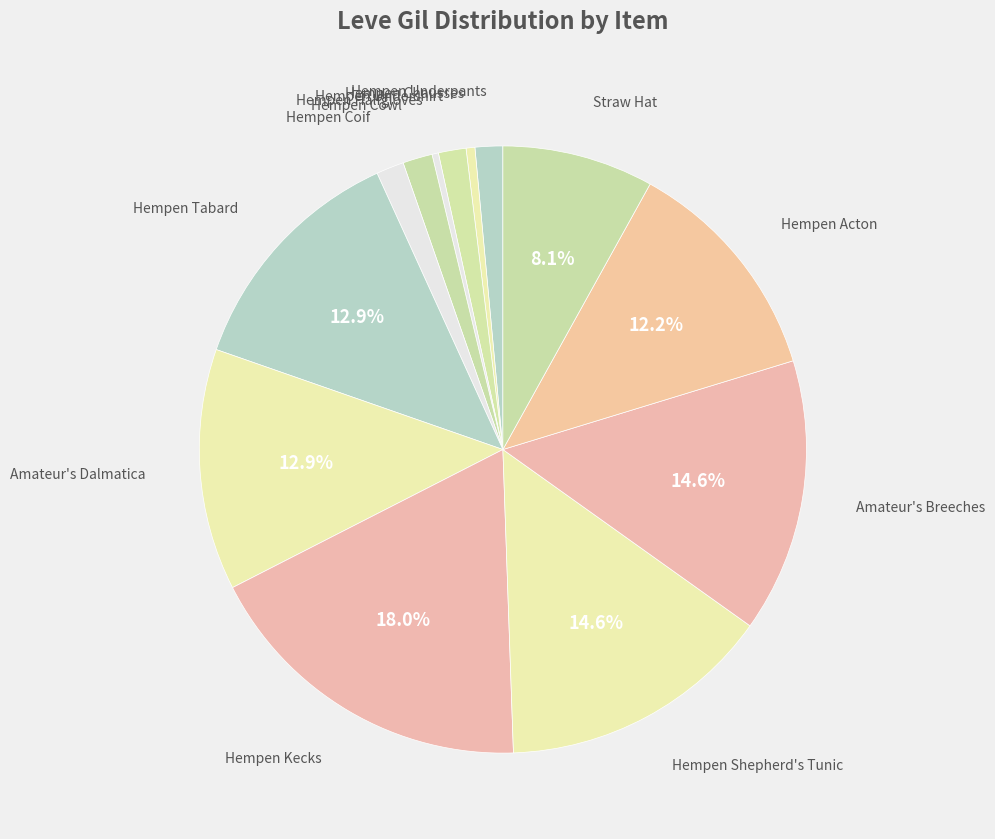

How many segments does this pie chart have?

13